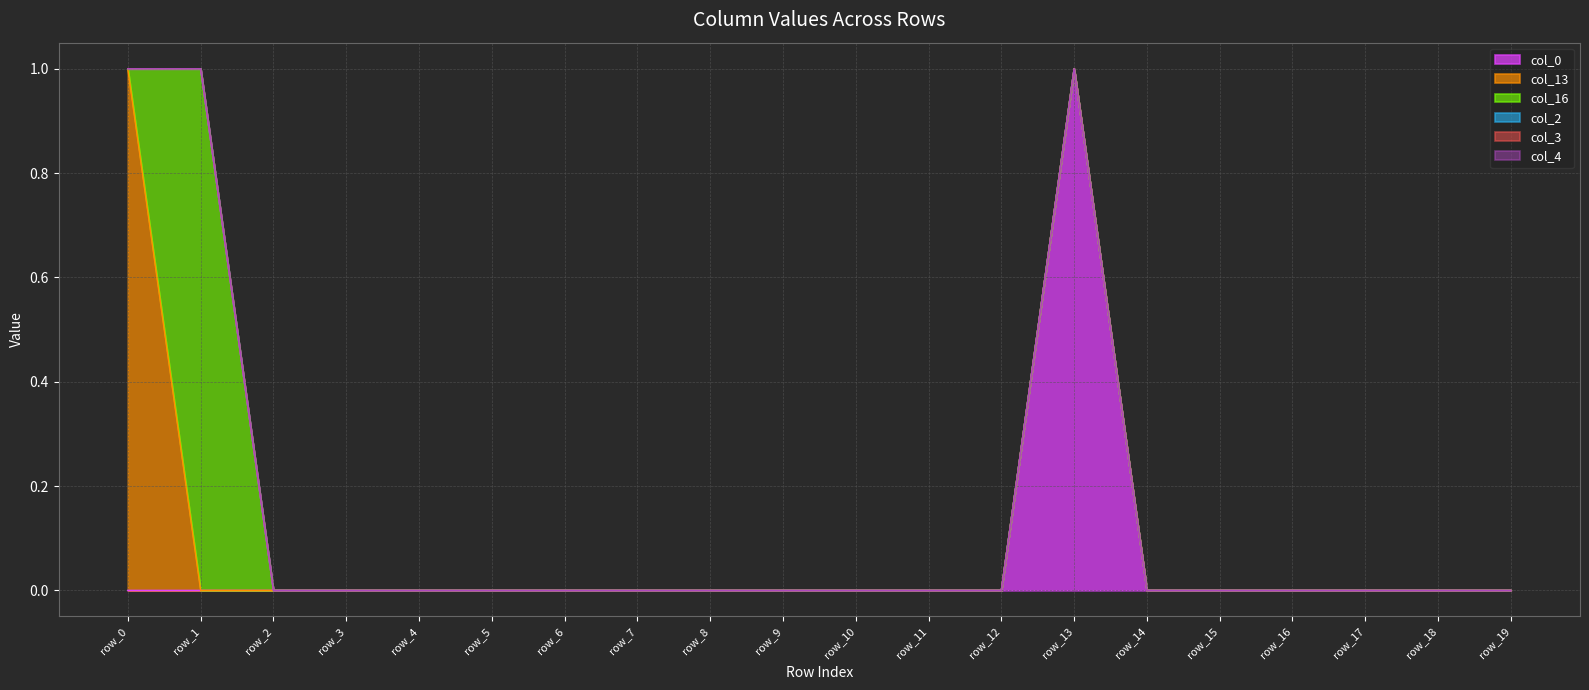

Rank the series at row_17 from highest to lowest value.

col_0, col_13, col_16, col_2, col_3, col_4